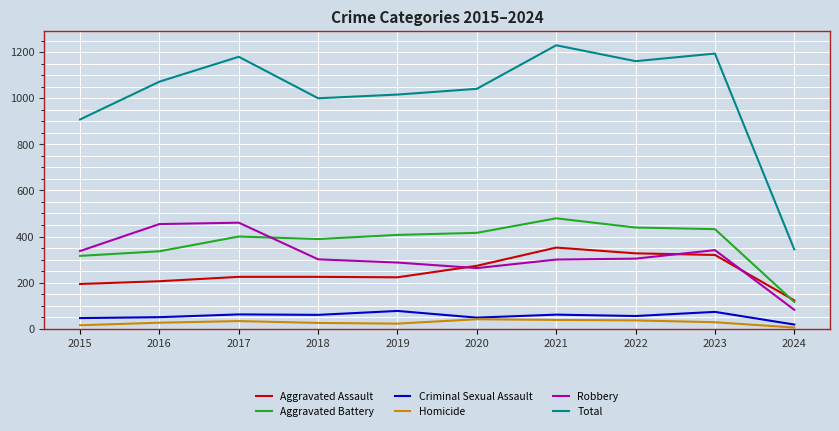

Rank the series at 2019 from highest to lowest value.

Total, Aggravated Battery, Robbery, Aggravated Assault, Criminal Sexual Assault, Homicide